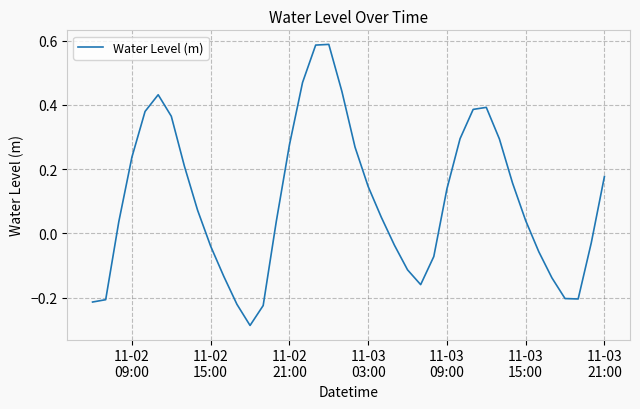

What is the difference between the maximum and minimum values?

0.9